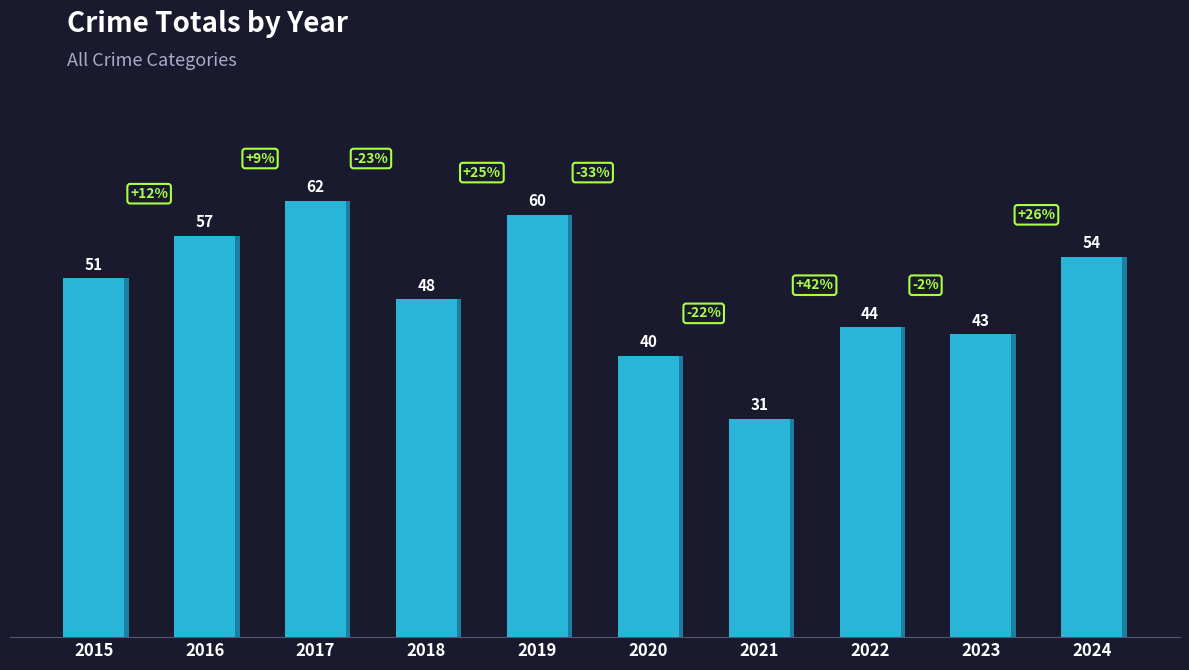

What is the value of the 6th bar from the left?

40